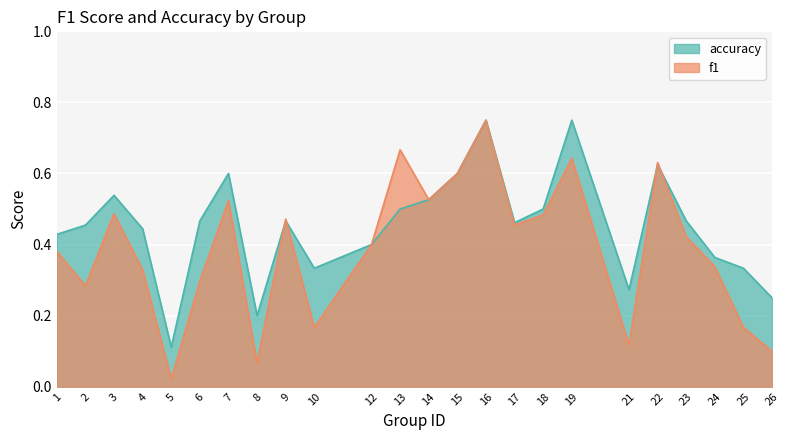

Which series ends up on top after the final intersection of f1 and accuracy?

accuracy